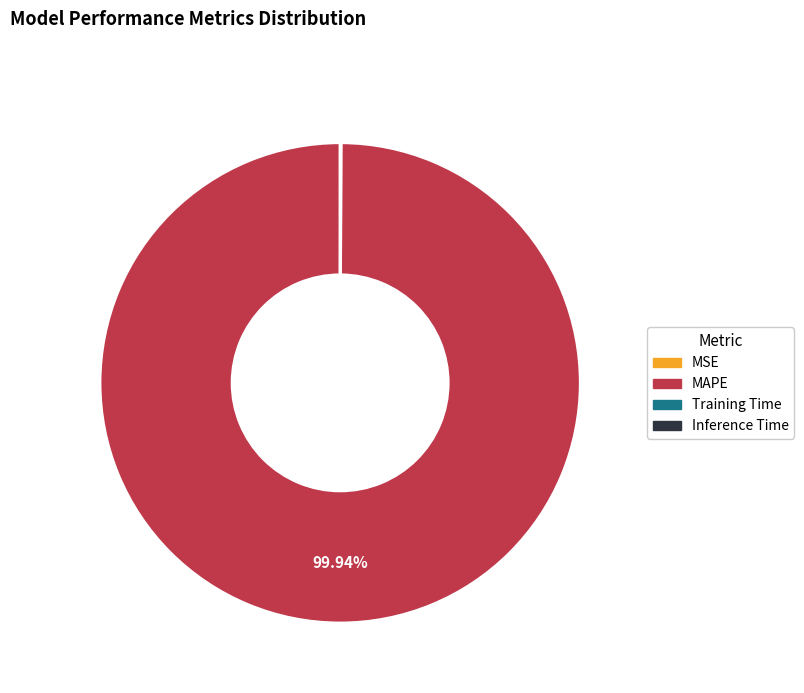

Which slice is the largest?

MAPE